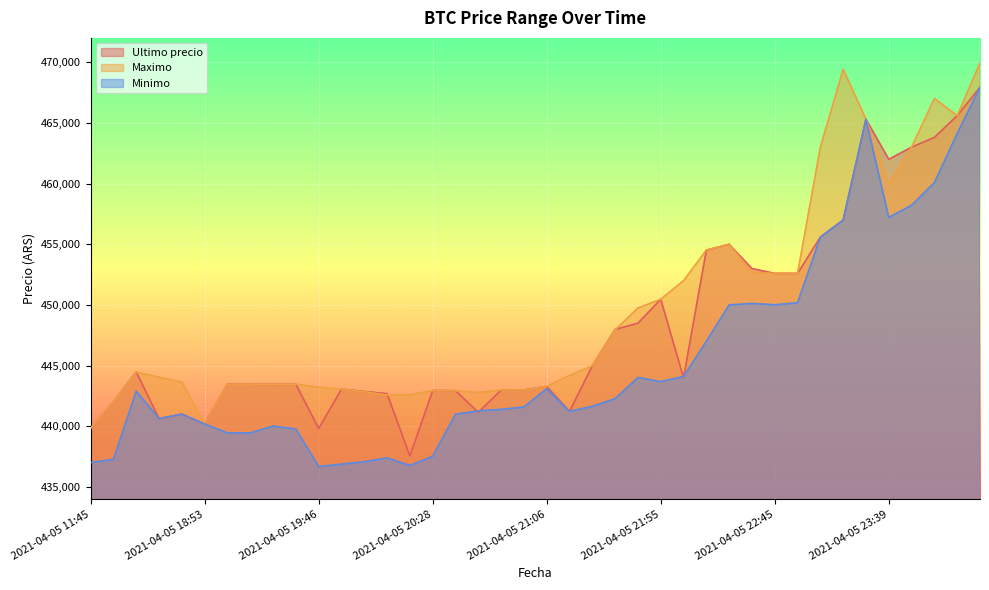

What is the label of the 5th point from the left?

2021-04-05 18:38